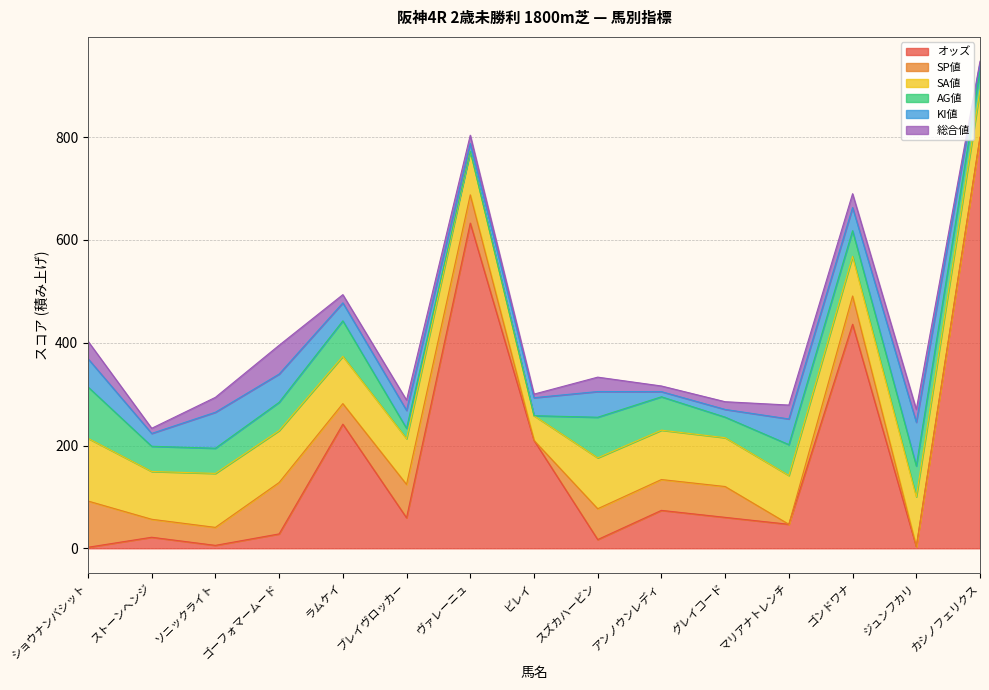

How many lines are shown in the chart?

6